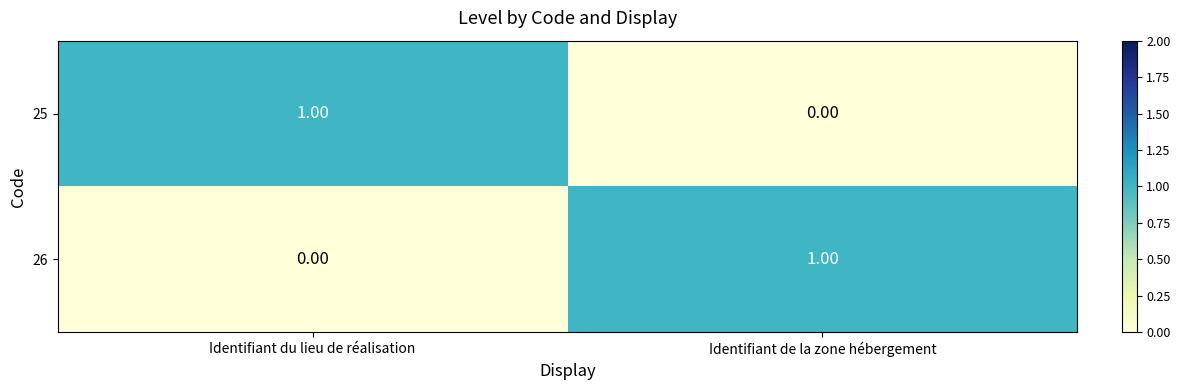

Is the value of 25 at Identifiant du lieu de réalisation greater than the value of 26 at Identifiant du lieu de réalisation?

Yes